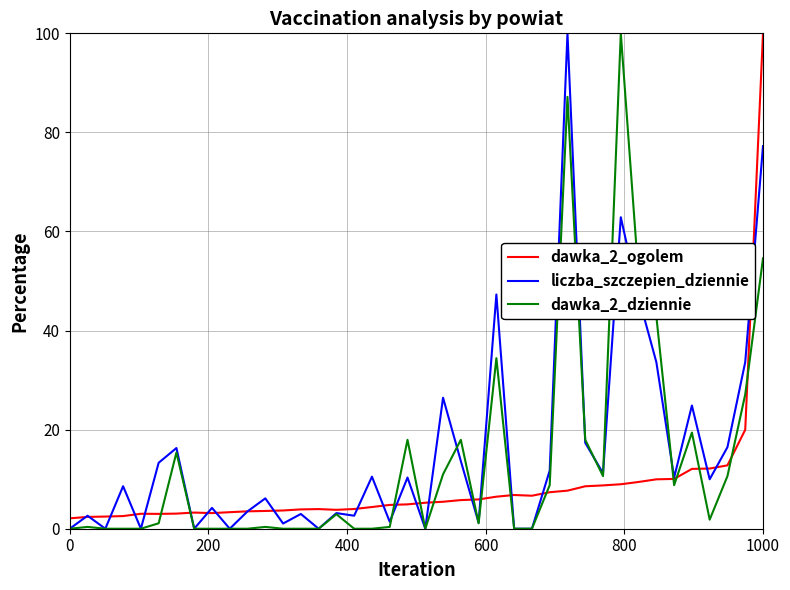

What is the greatest value displayed?

100.0